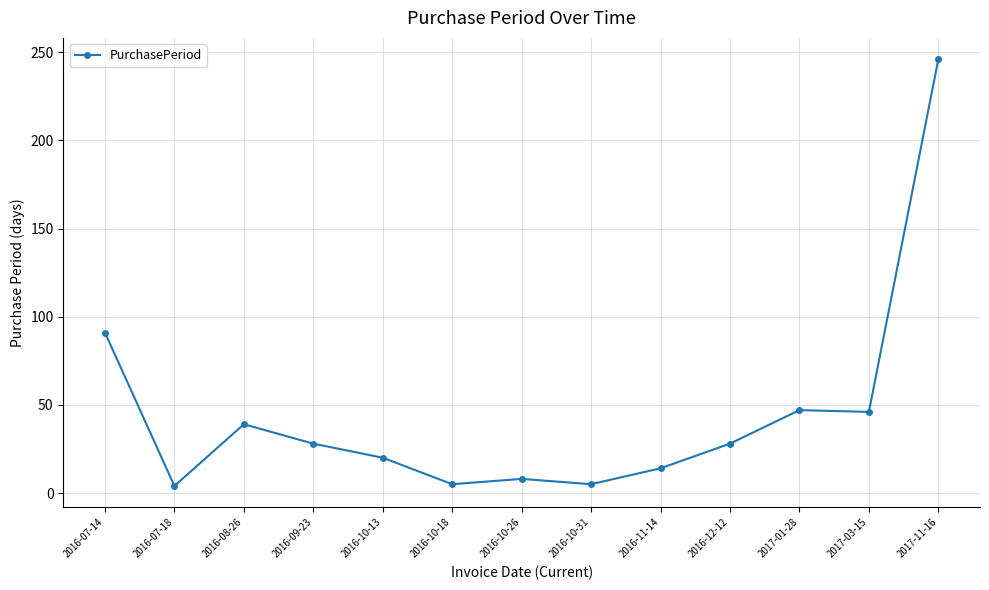

What is the label of the 9th point from the left?

2016-11-14